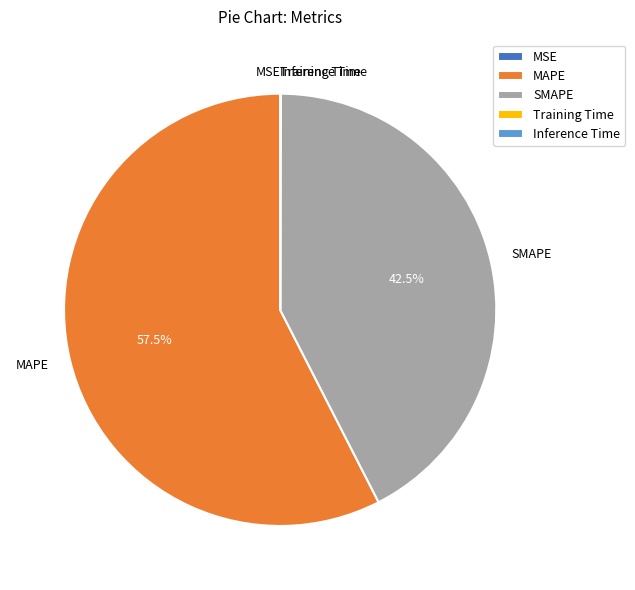

Is there any slice that represents more than half of the pie?

Yes